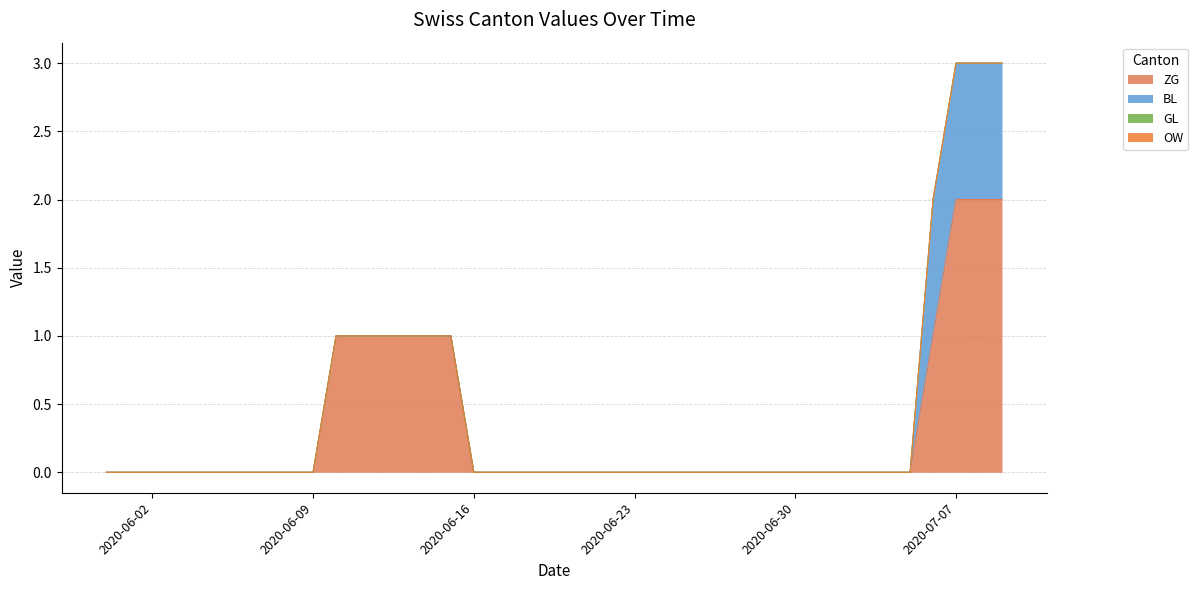

Between 2020-07-05 and 2020-06-27, which is larger?

2020-07-05